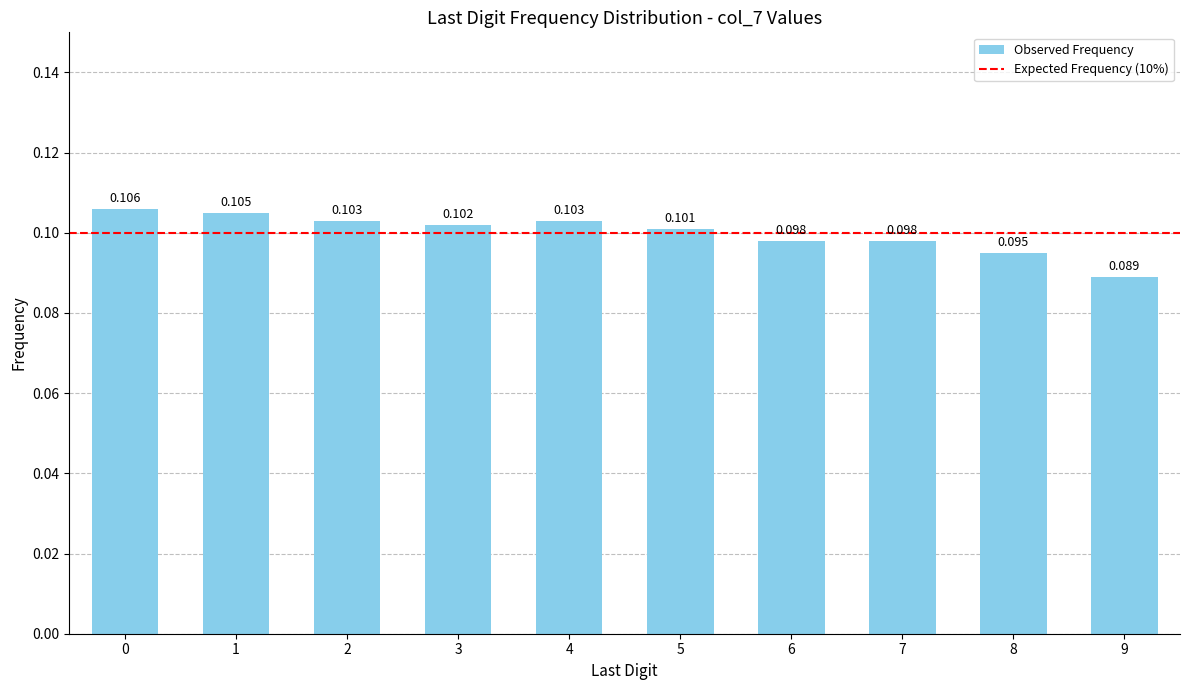

The value at 3 is 0.2. True or false?

False